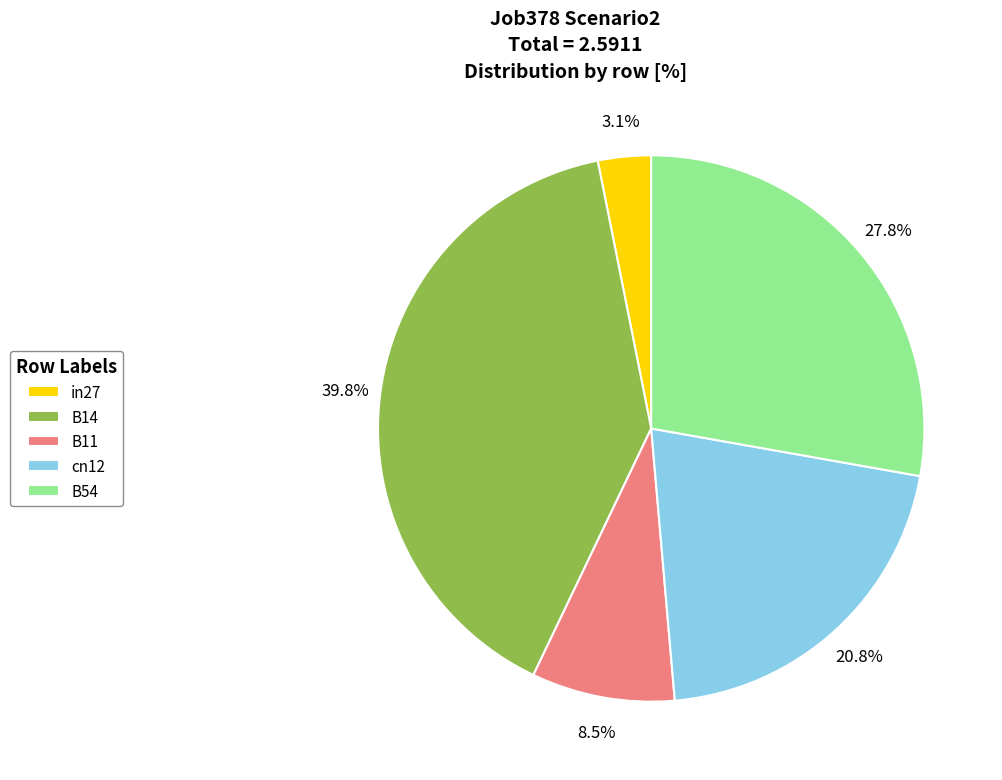

Is there any slice that represents more than half of the pie?

No